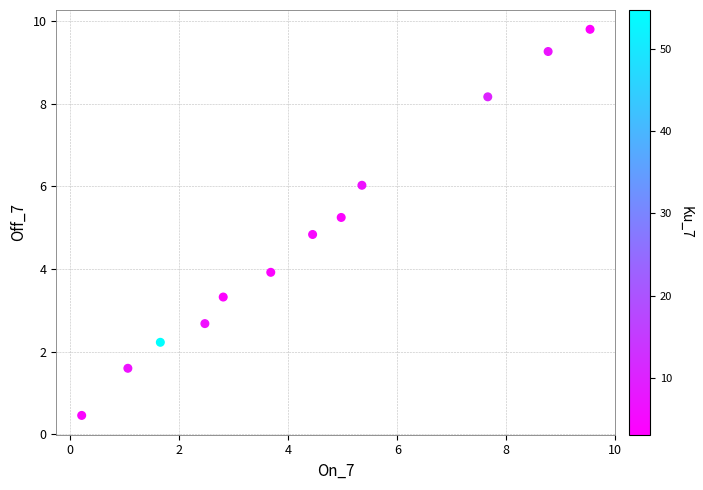

What is the average Y value?

4.8